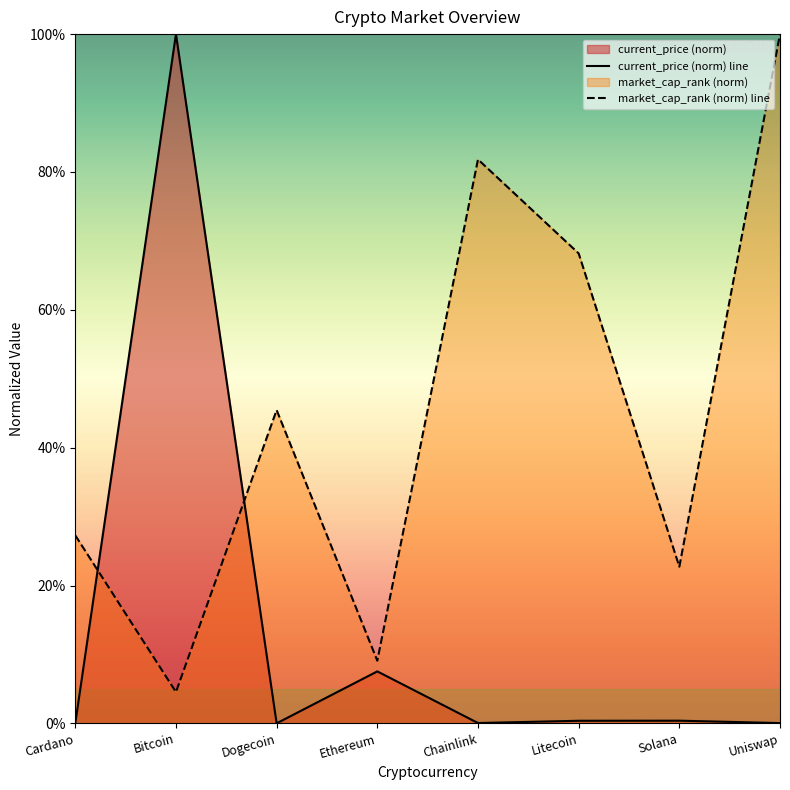

Reading left to right, extract all data points from this chart.

current_price: 0.0	100.0	0.0	7.5	0.0	0.4	0.4	0.0
market_cap_rank: 27.3	4.5	45.5	9.1	81.8	68.2	22.7	100.0